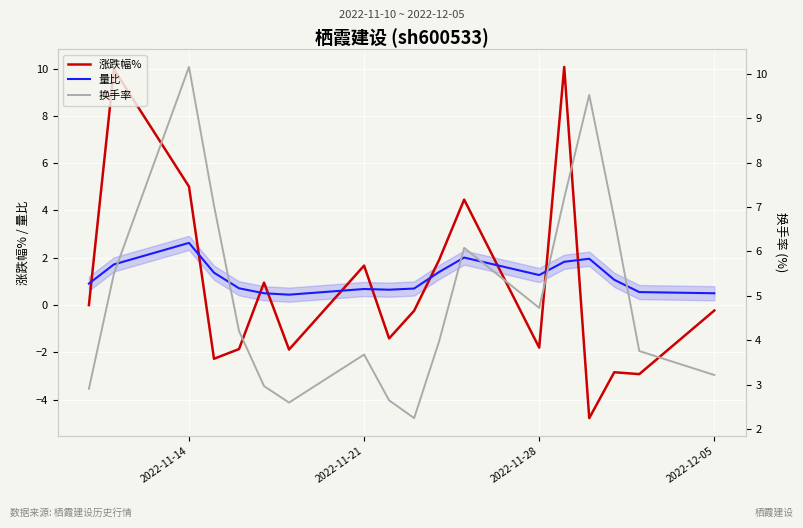

Which series ends up on top after the final intersection of 量比 and 涨跌幅%?

量比